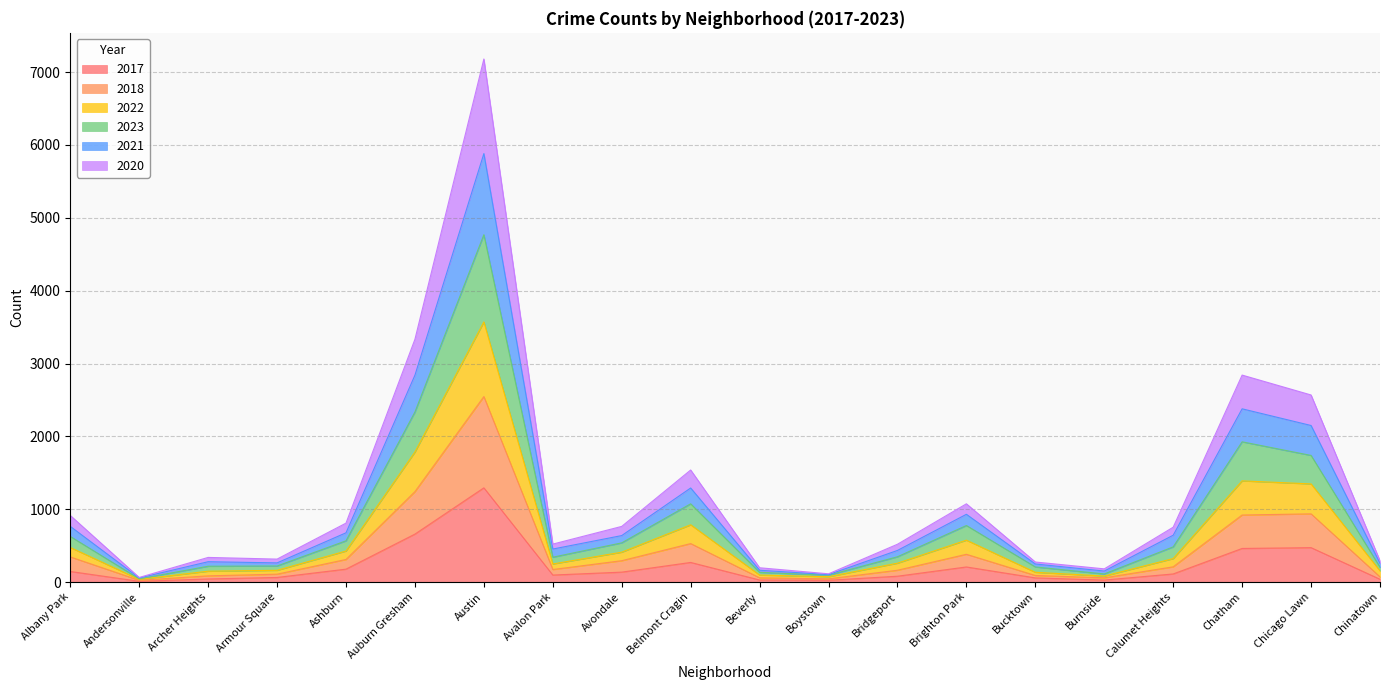

At which category is the sum across all series the highest?

Austin